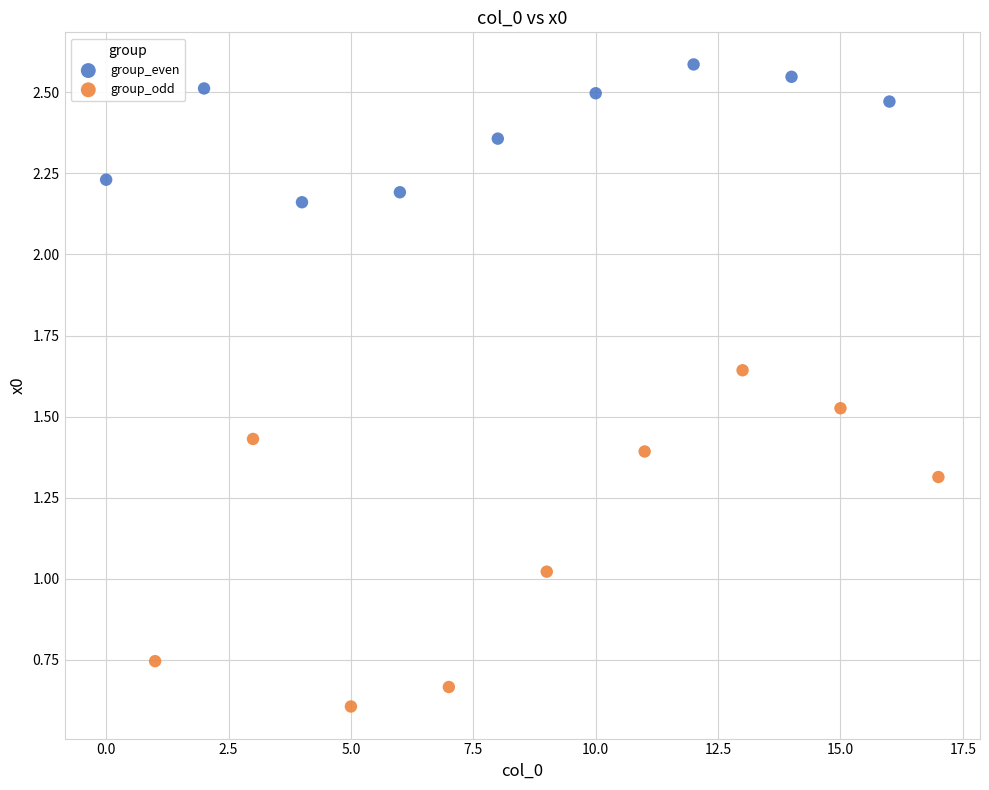

Which series has the widest spread of Y values?

group_odd